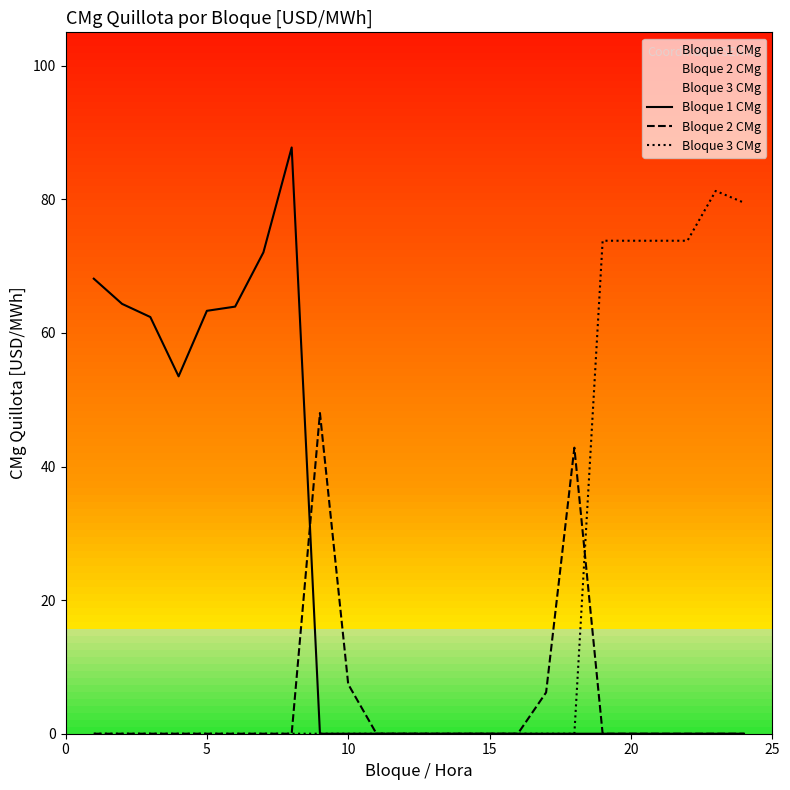

What is the average value of the Bloque 1 CMg series?

22.3